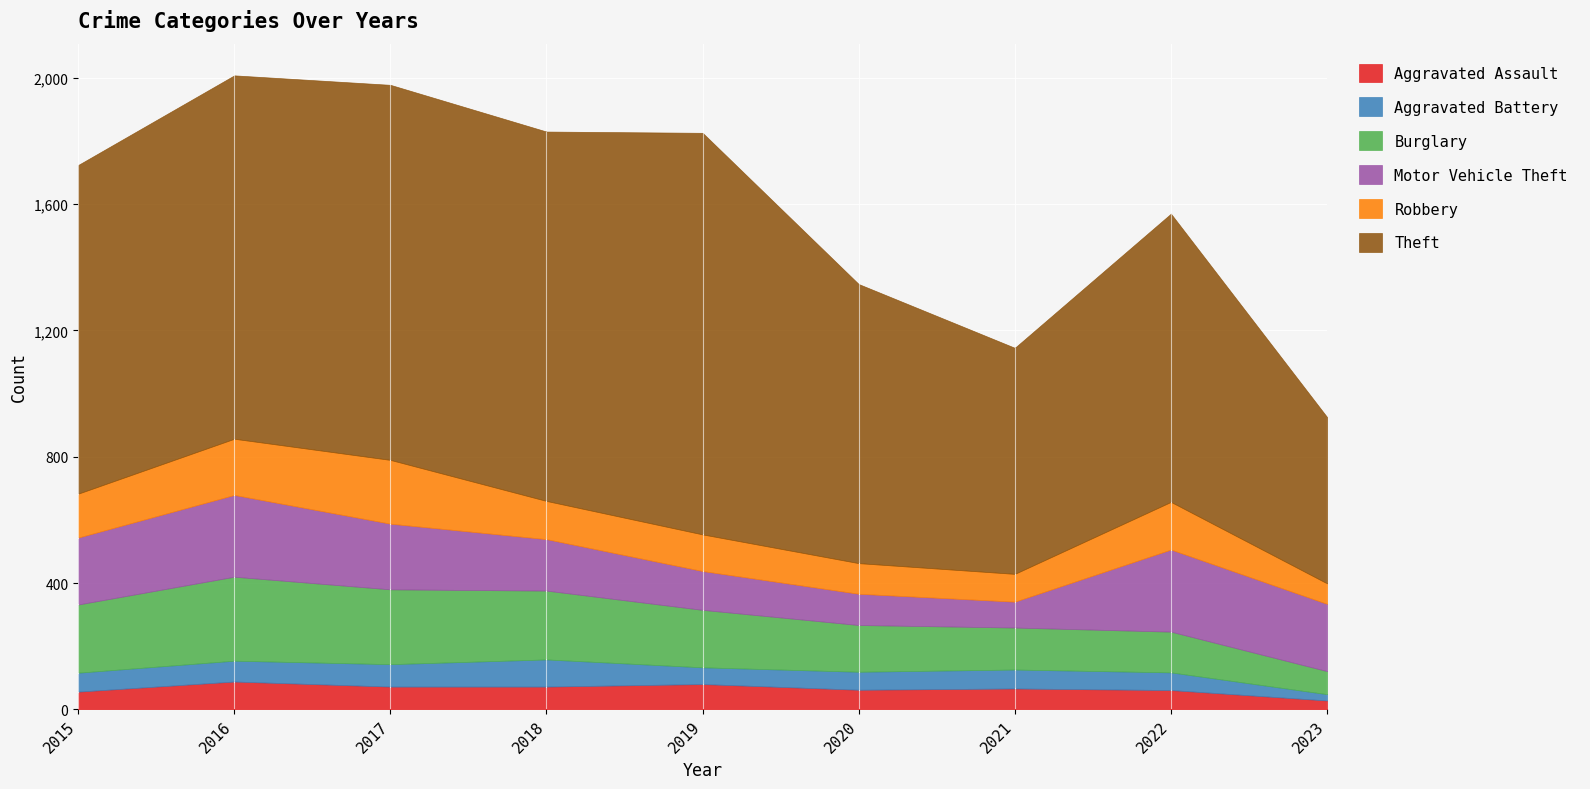

What is the sum of all Theft values?

8862